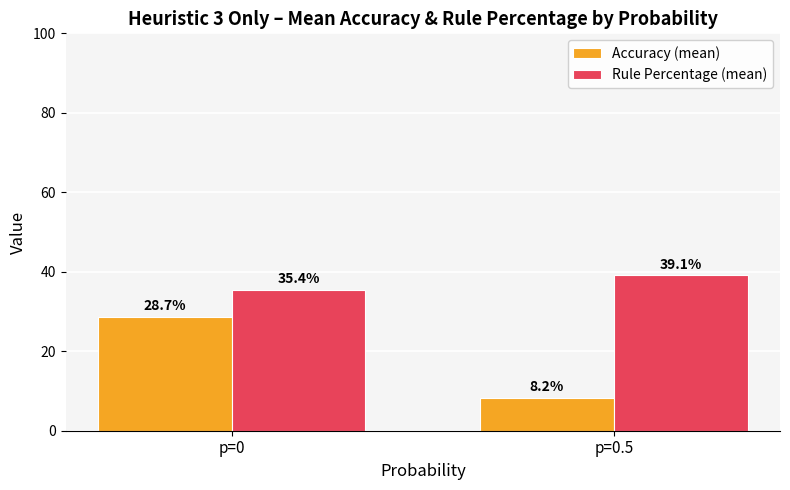

What position from the right is p=0?

2